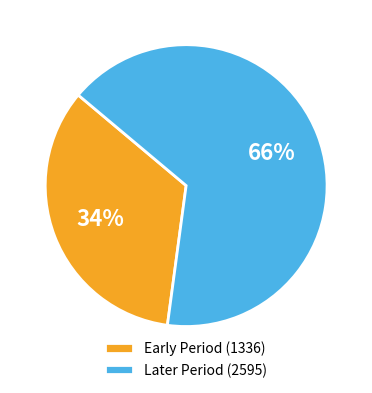

Combined, do Early Period (1336) and Later Period (2595) account for over 50%?

Yes